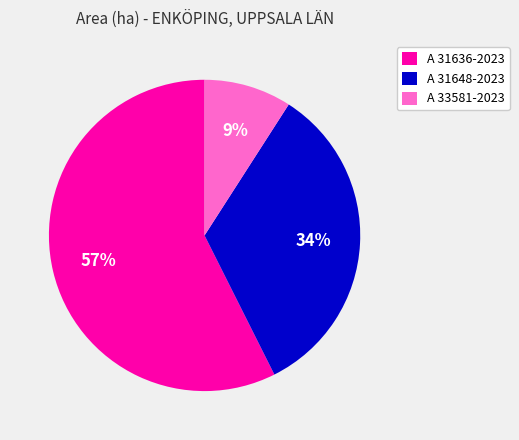

Is the sum of A 31648-2023 and A 31636-2023 greater than half?

Yes